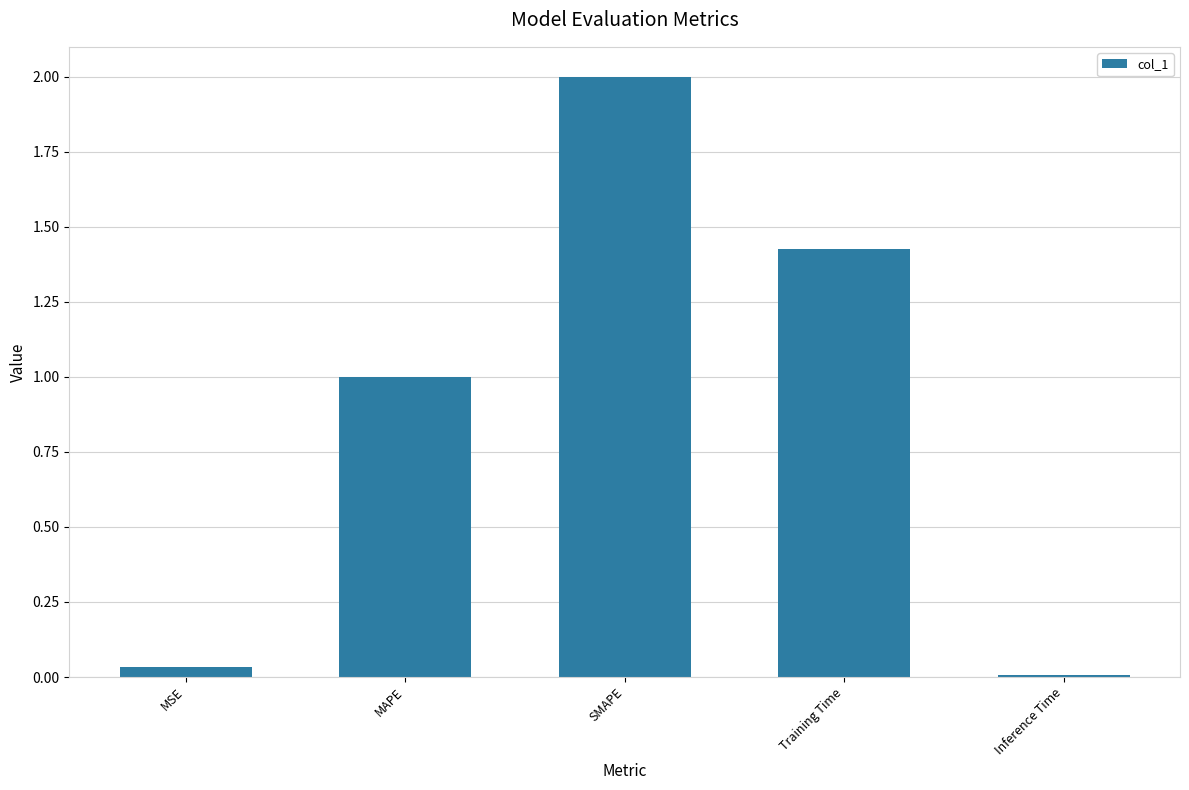

What is the greatest value displayed?

2.0